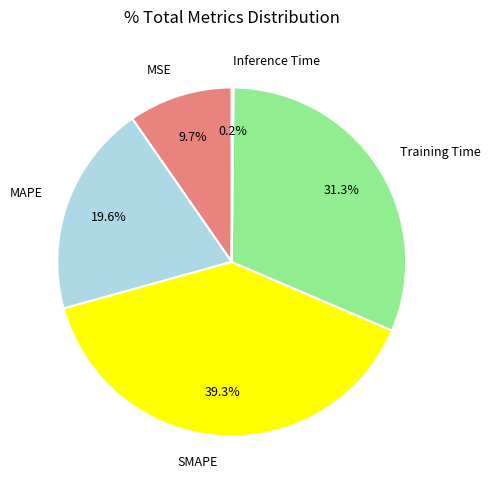

Which category has the biggest portion of the pie?

SMAPE